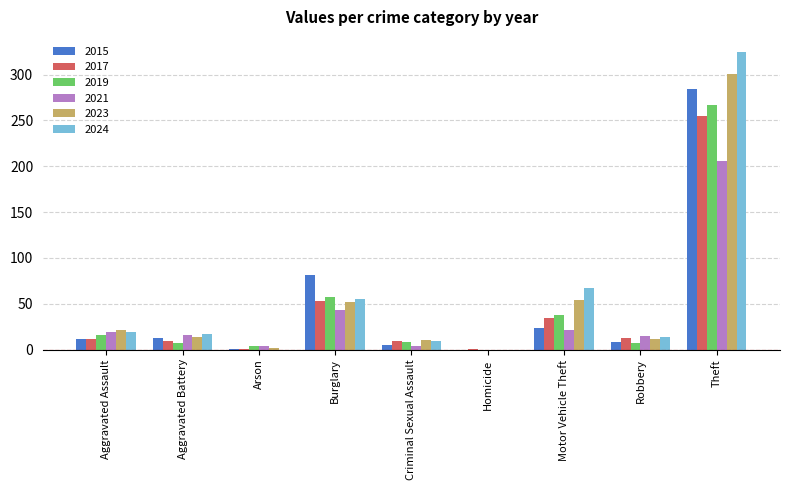

What value does the 2023 series have at Theft?

301